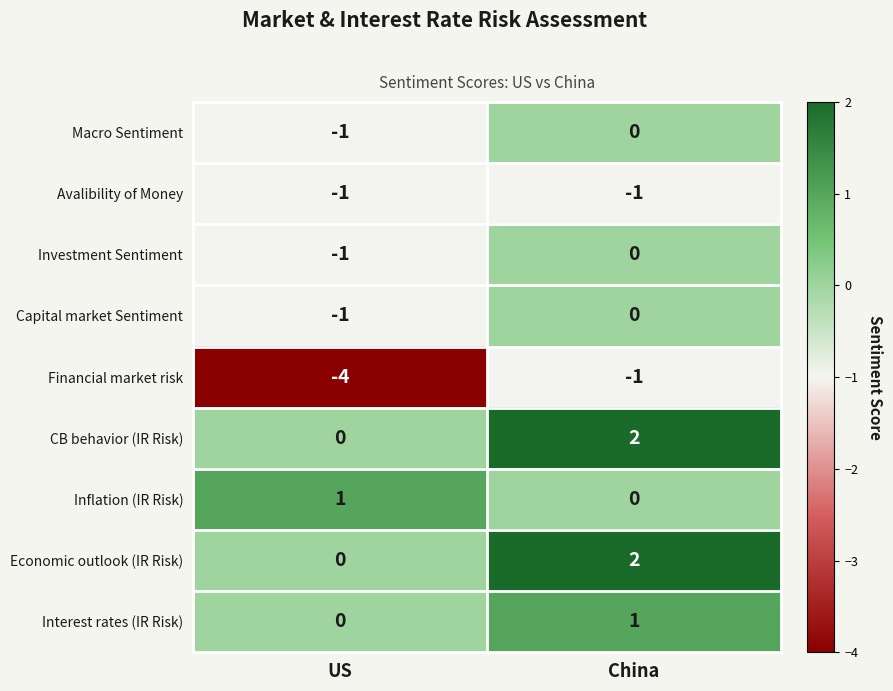

Where is Financial market risk nearest to the value -2?

China